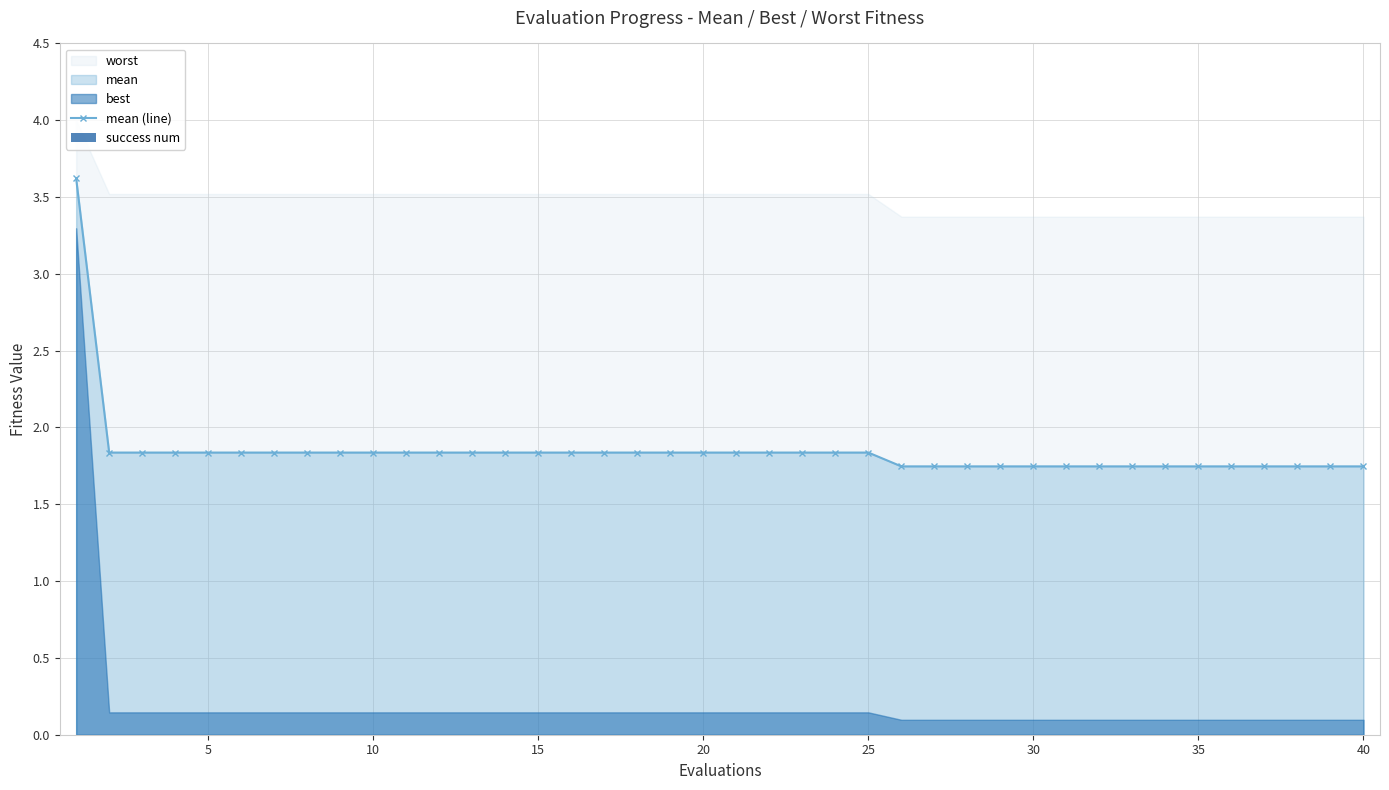

What is the highest value of the mean (line) series?

3.6